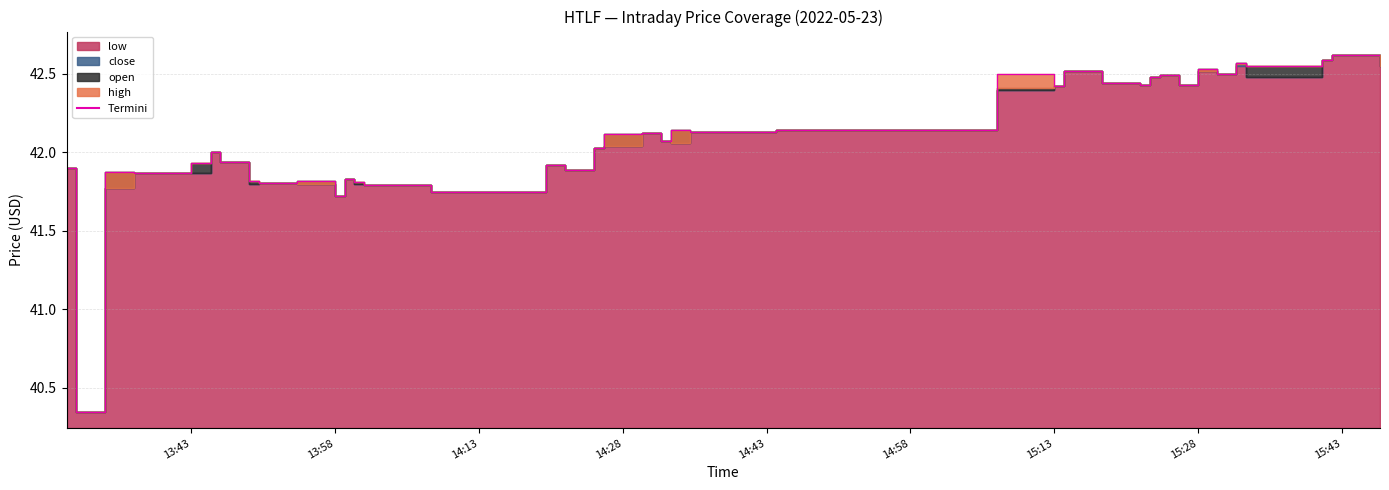

What is the greatest value displayed?

42.6